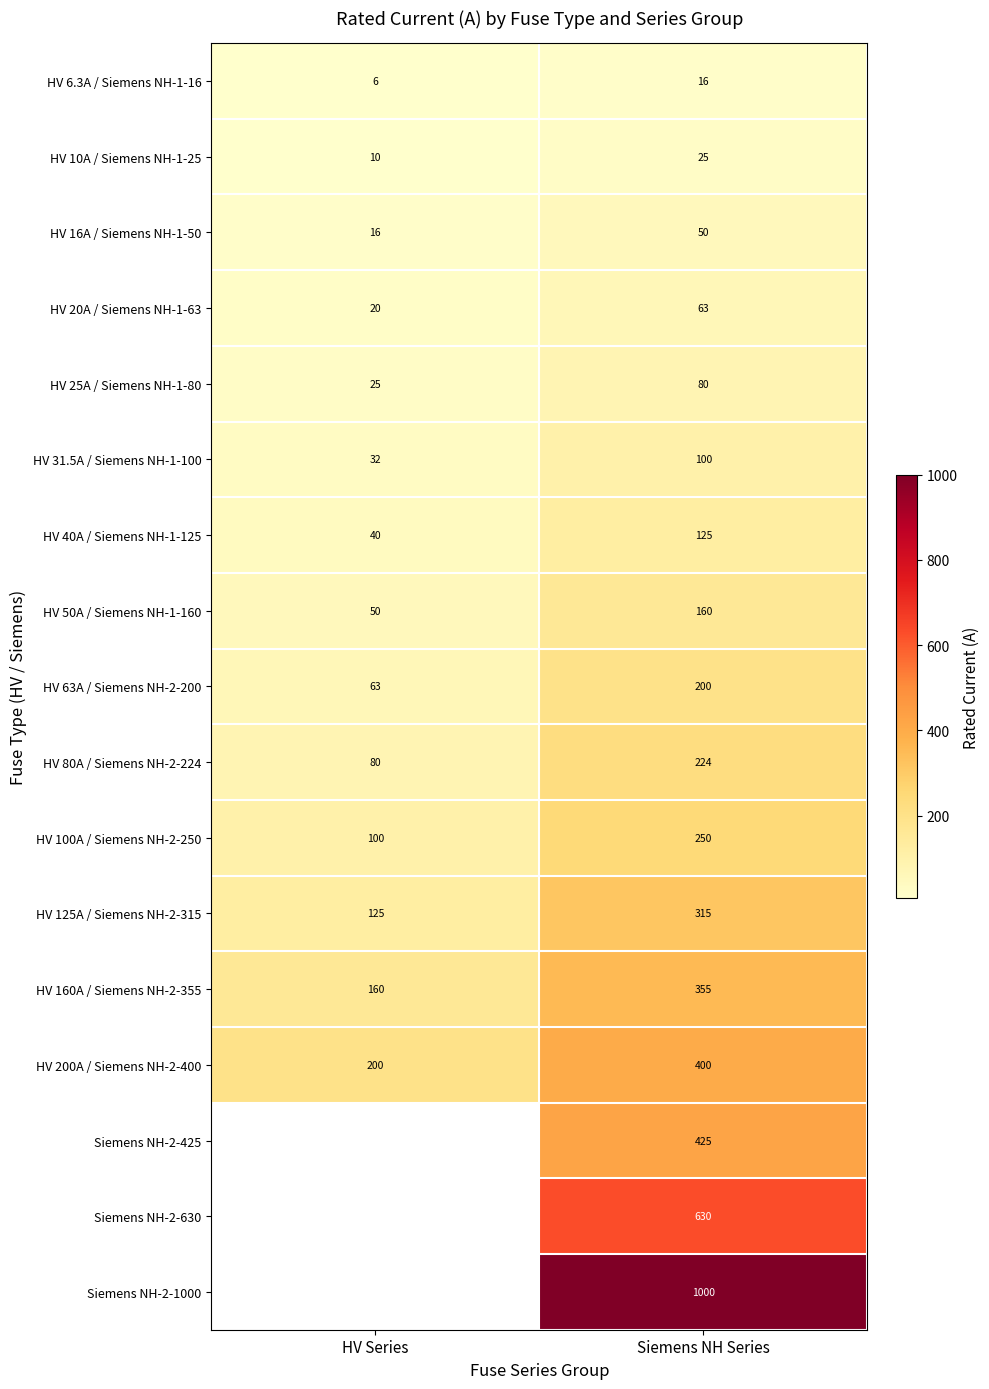

What is the sum of all HV 20A / Siemens NH-1-63 values?

83.0